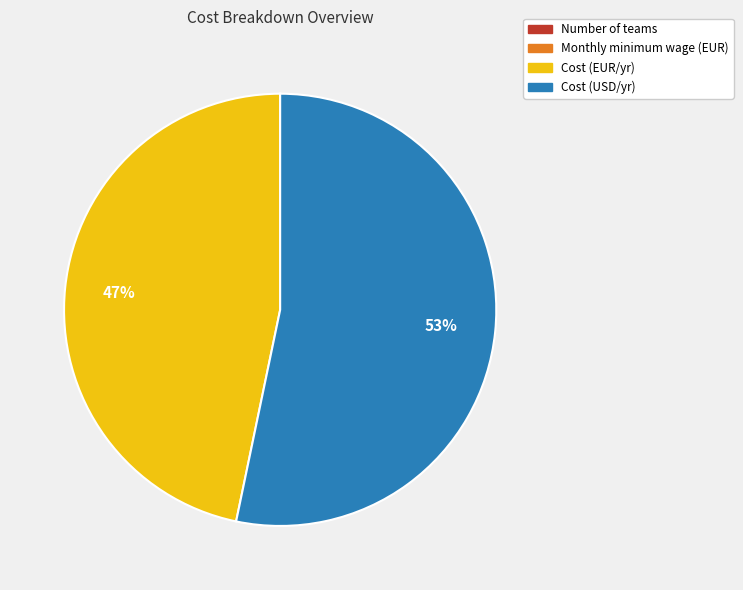

Which slice represents more than half of the pie?

Cost (USD/yr)